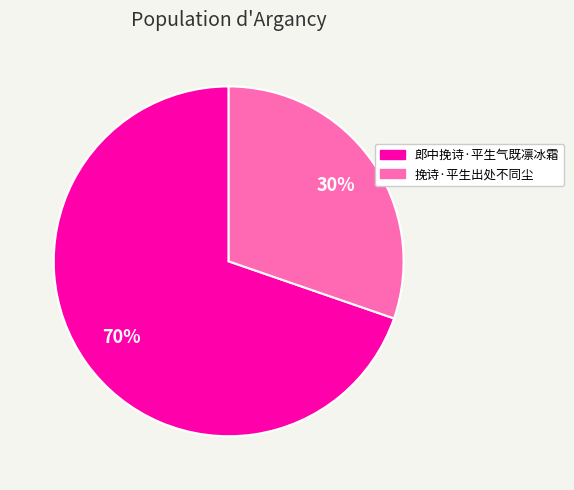

Do 郎中挽诗·平生气既凛冰霜 and 挽诗·平生出处不同尘 together represent more than half of the pie?

Yes